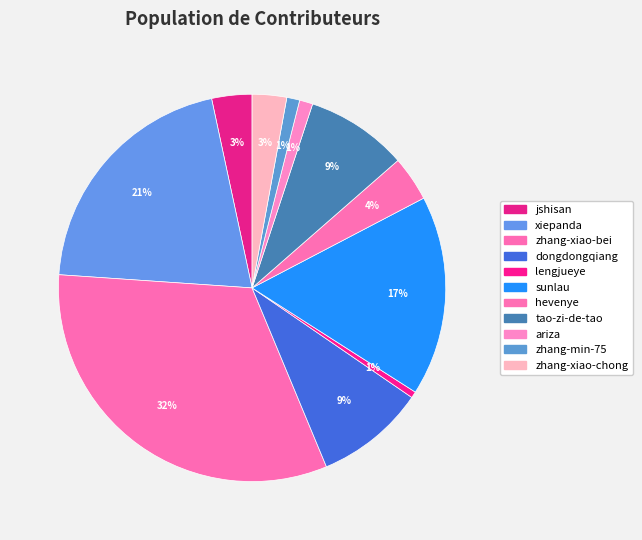

To the nearest percent, what is the difference between the sunlau and xiepanda slice percentages?

4%